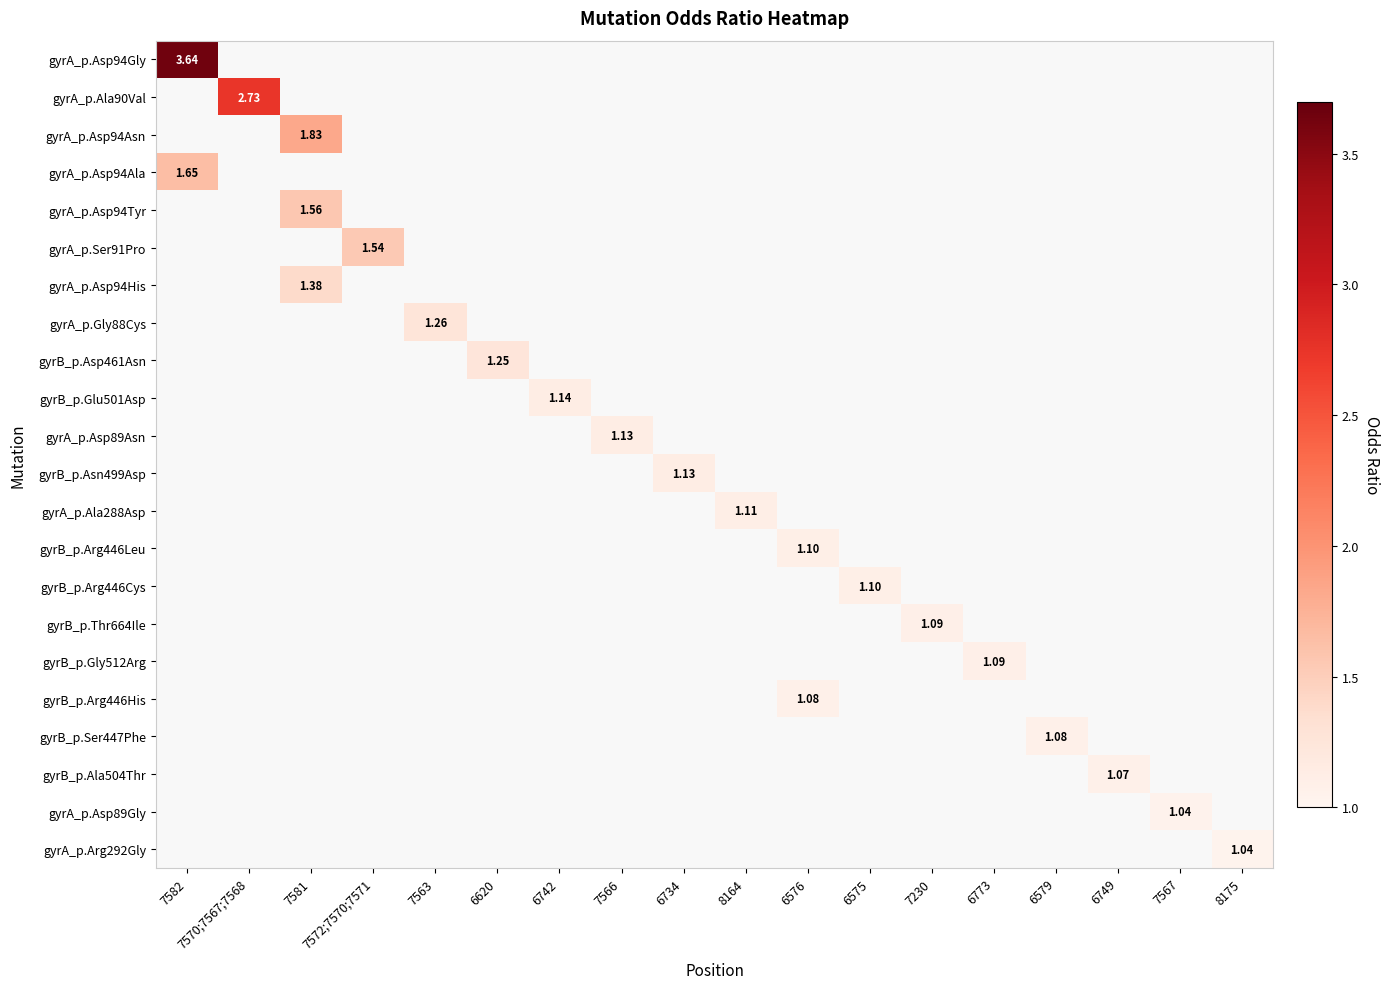

Which category has the highest value across all series?

7582